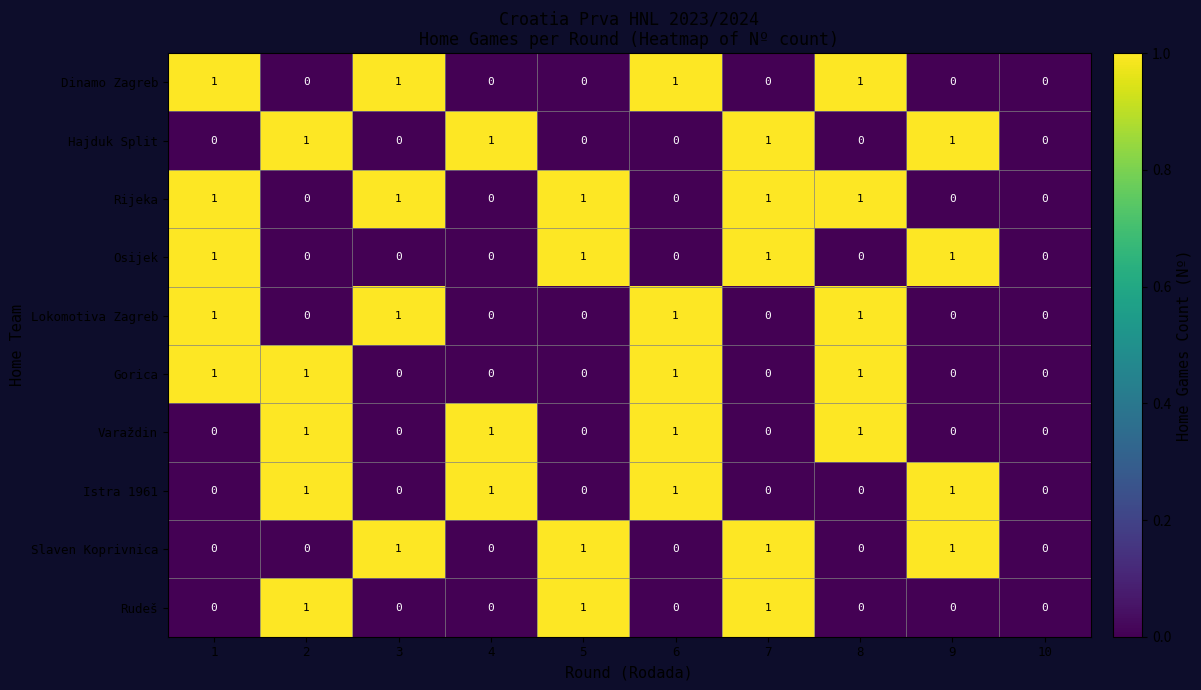

What is the total value across all series at 9?

4